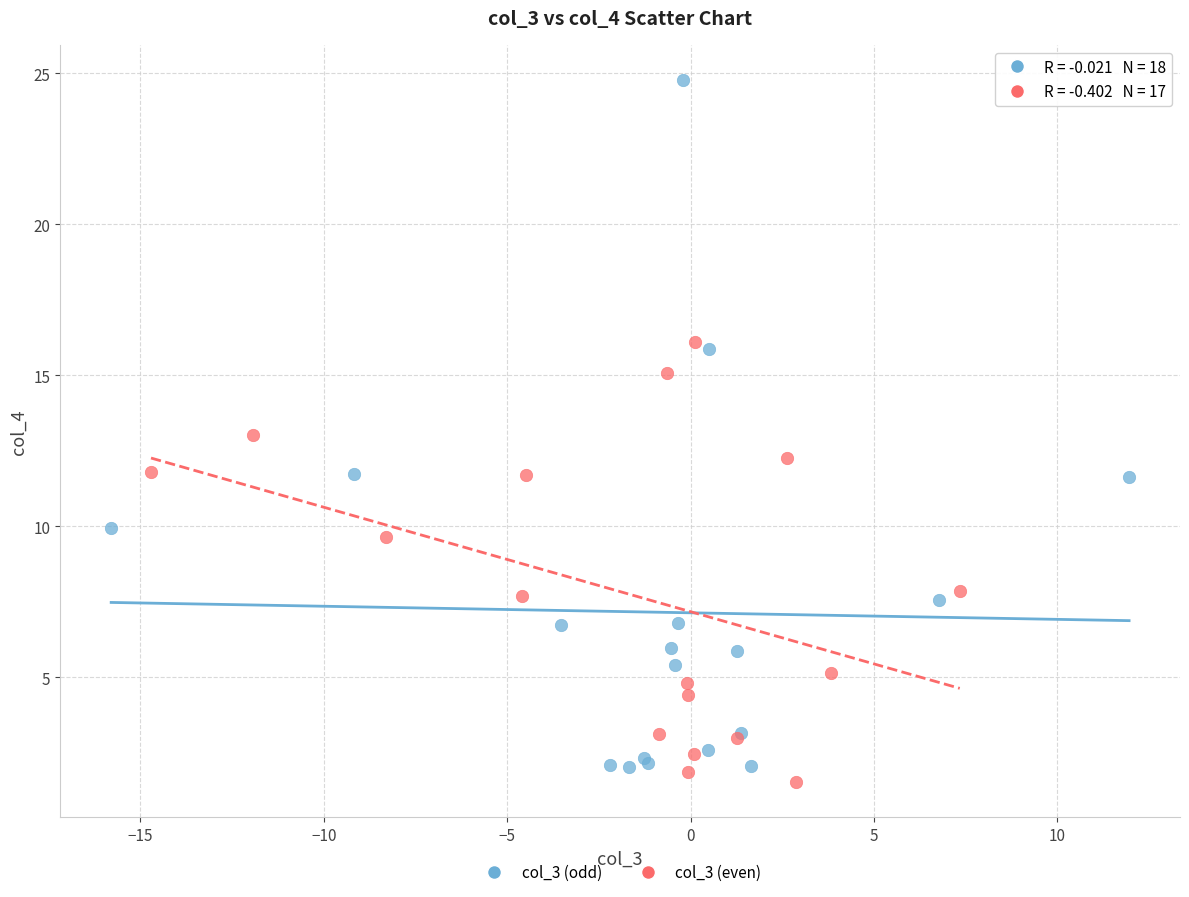

Which series reaches the maximum Y coordinate?

col_3 (odd)